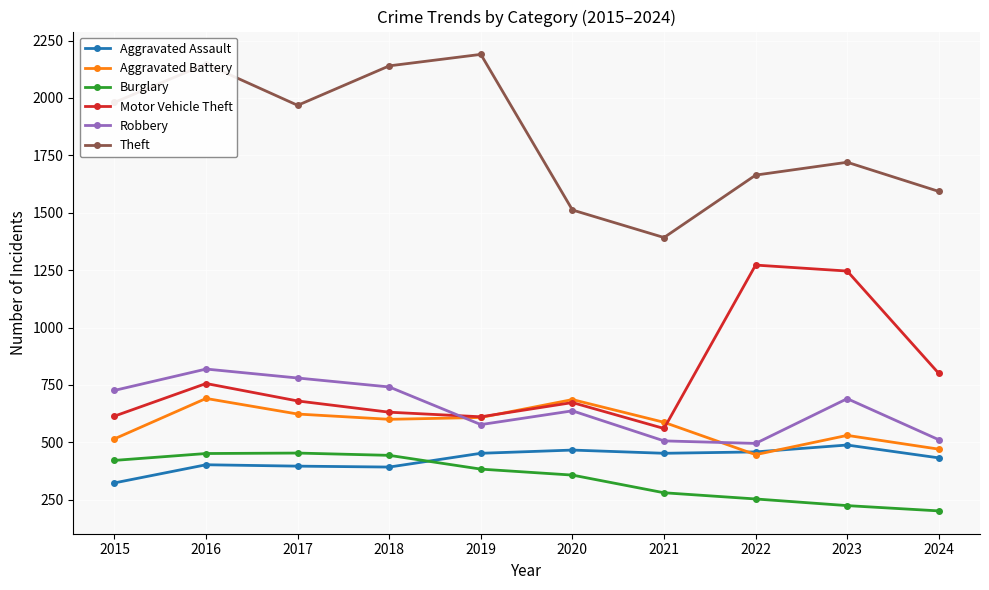

After their last crossing, which series has the higher values: Aggravated Assault or Aggravated Battery?

Aggravated Battery